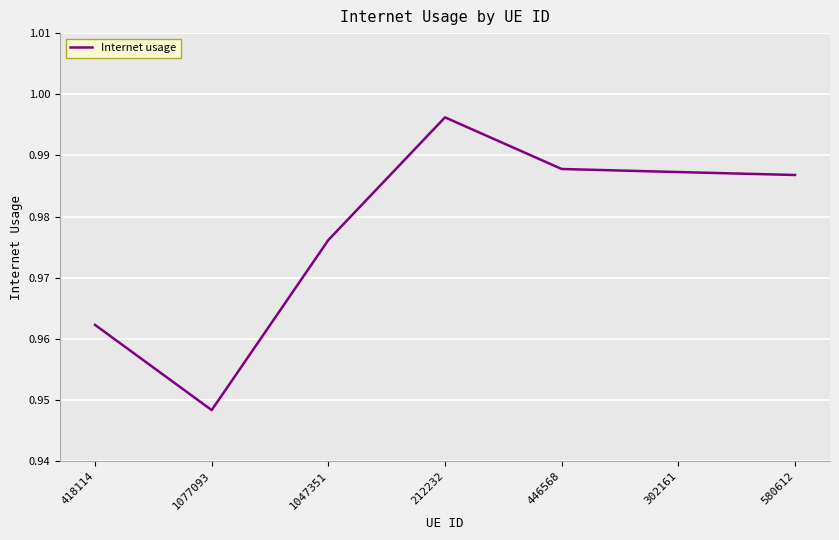

What is the sum of the values at 212232 and 1077093?

1.9